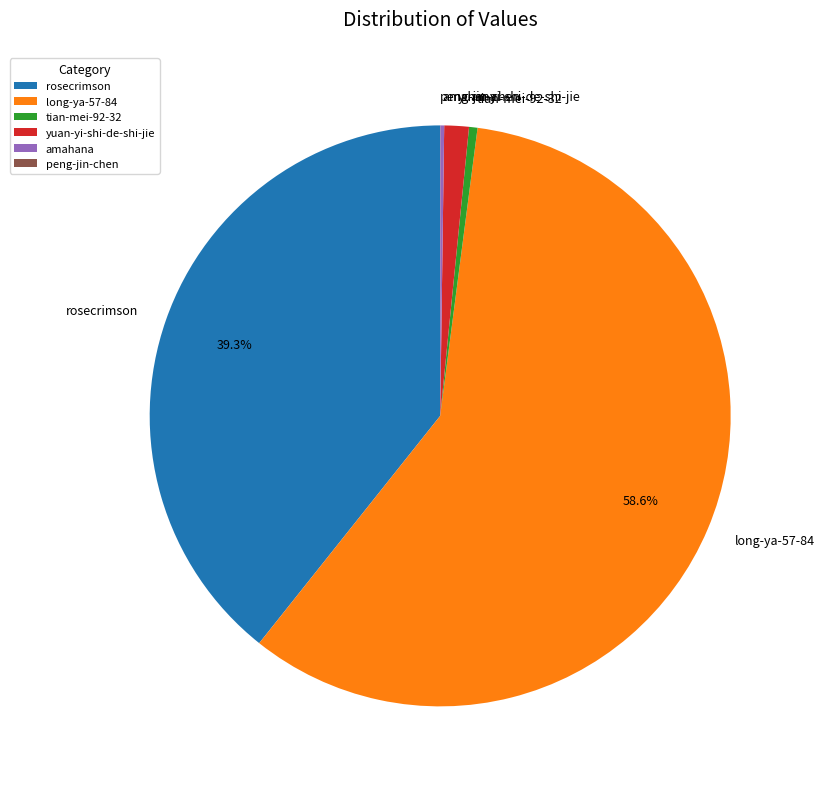

True or false: yuan-yi-shi-de-shi-jie accounts for 9% of the total.

False